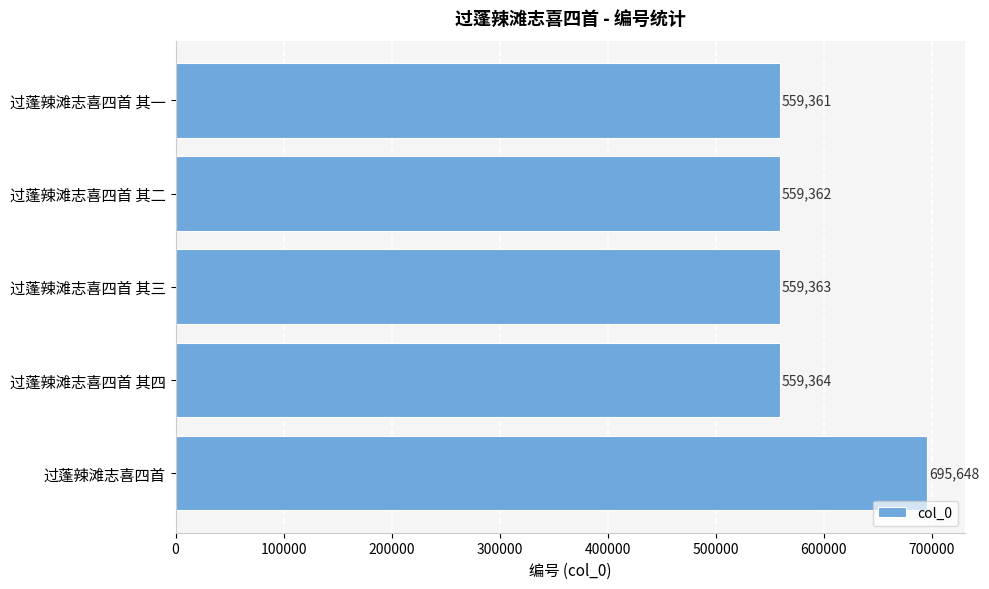

Which label corresponds to the smallest value in the chart?

过蓬辣滩志喜四首 其一